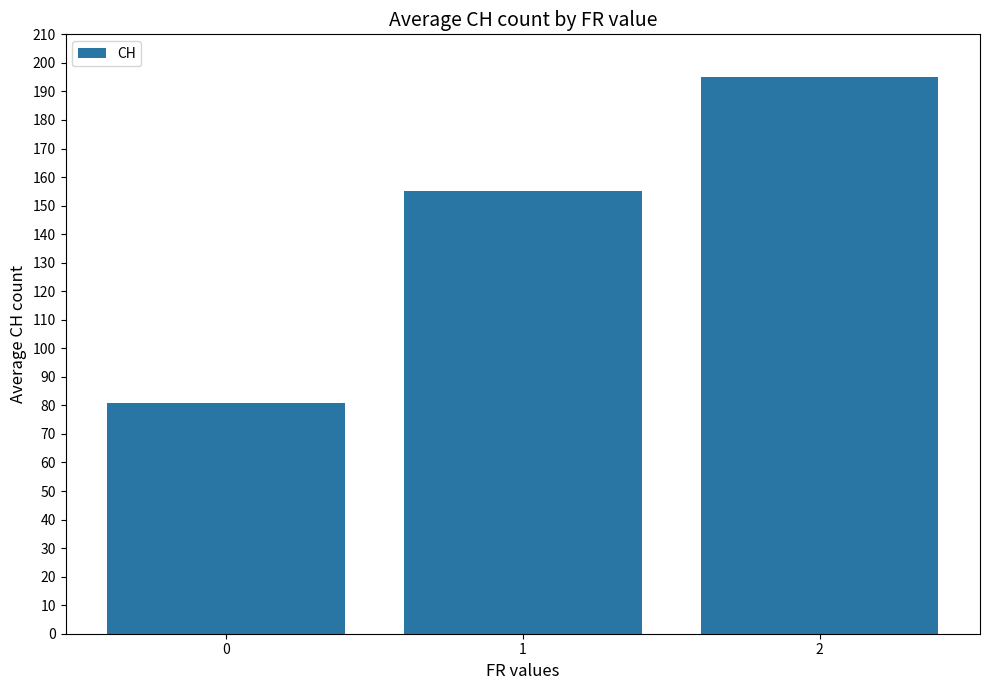

The value at 1 is 155. True or false?

True